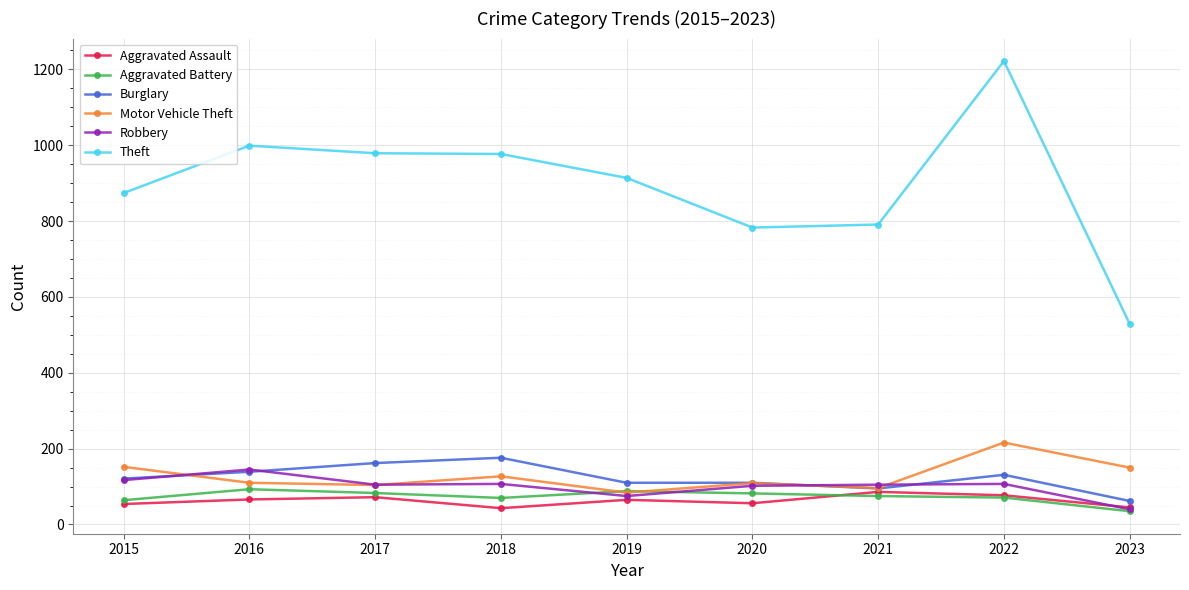

Is it true that Theft equals 977 at 2018?

True